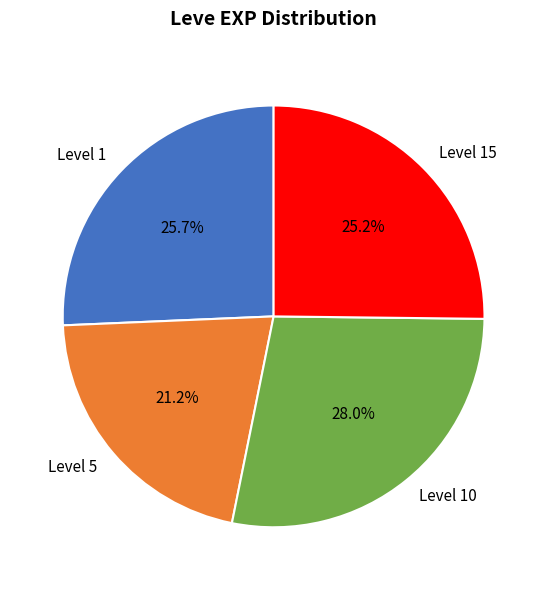

Which slice is the largest?

Level 10